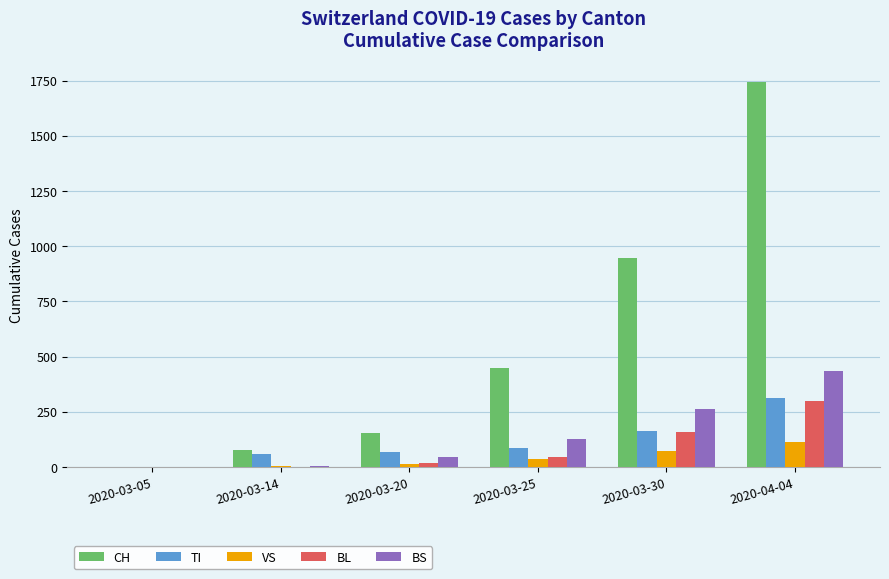

Does the chart contain stacked bars?

No